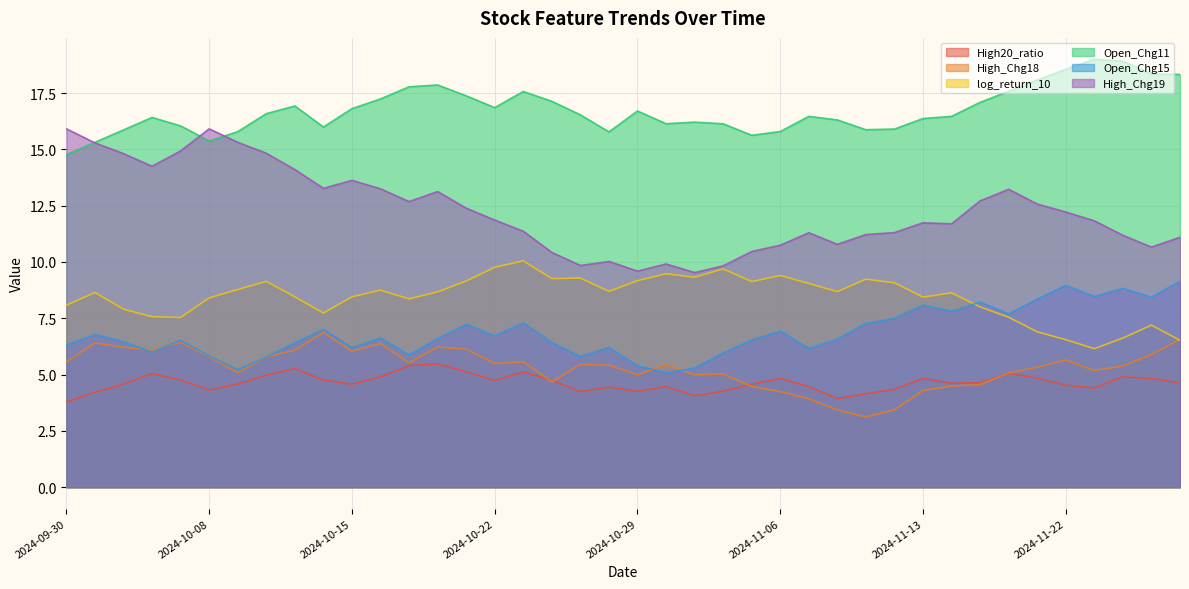

Where is High_Chg18 nearest to the value 4?

2024-11-07